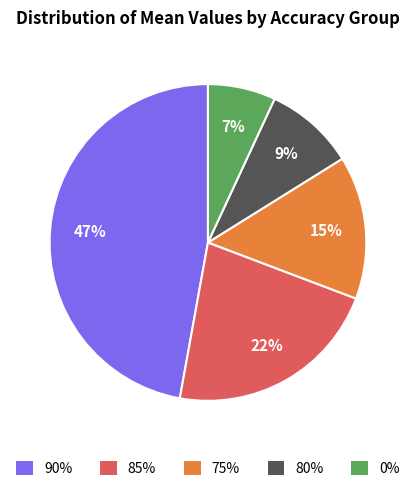

Does any single category account for the majority?

No